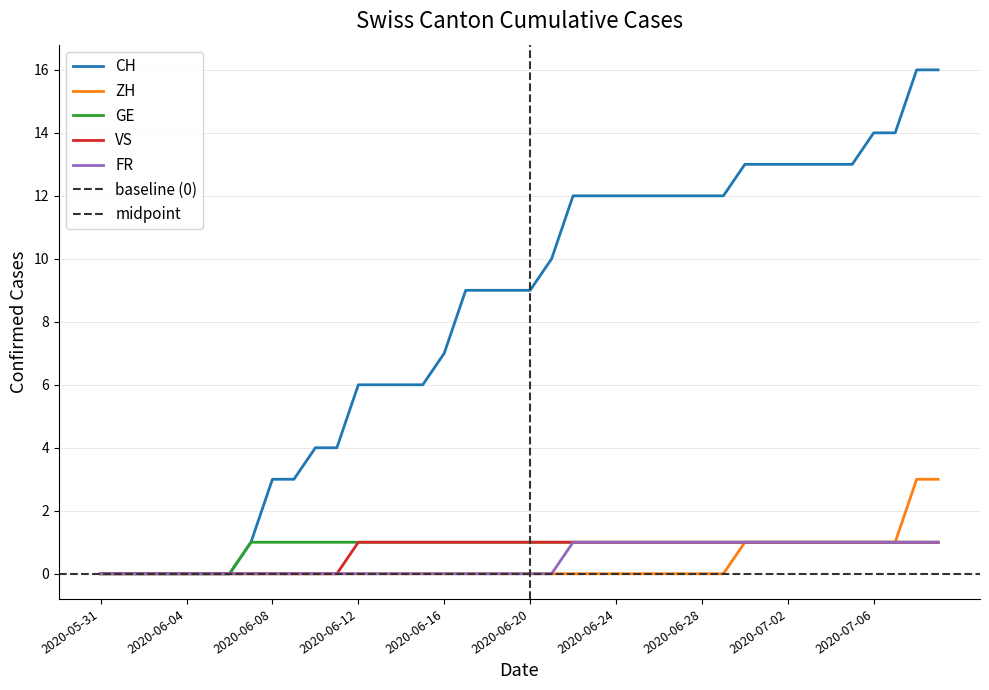

What is the spread (max minus min) of values at 2020-06-24?

12